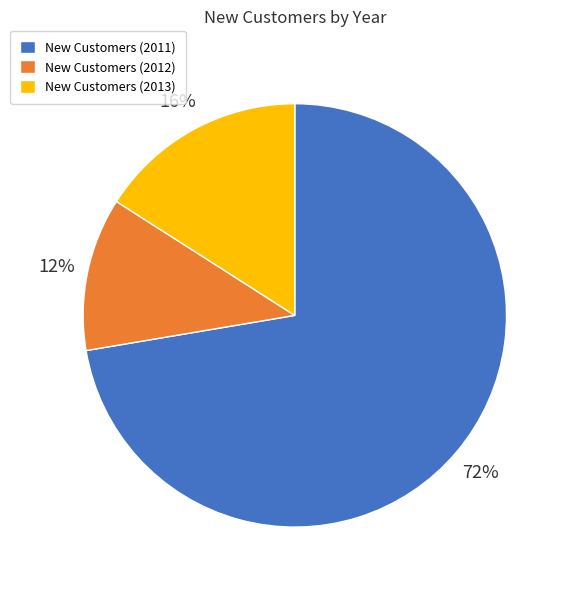

True or false: New Customers (2013) accounts for 16% of the total.

True